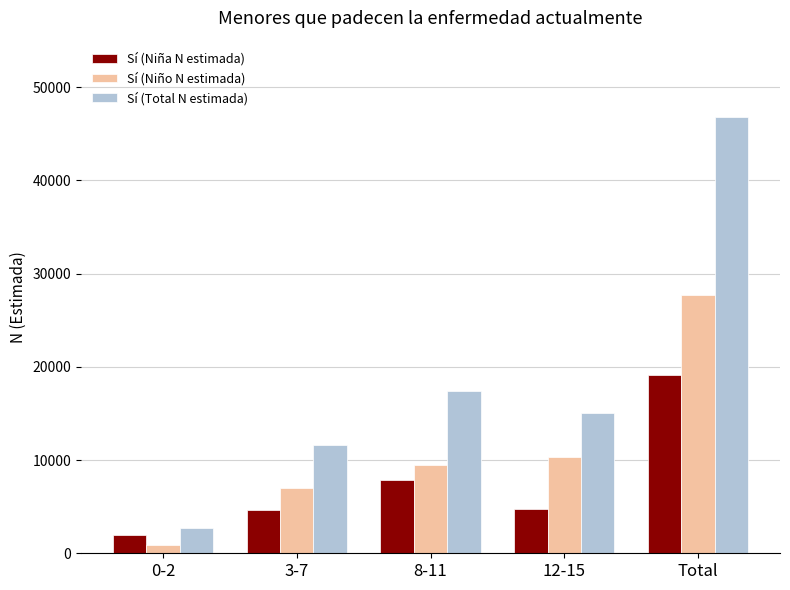

How many distinct data groups are displayed?

3